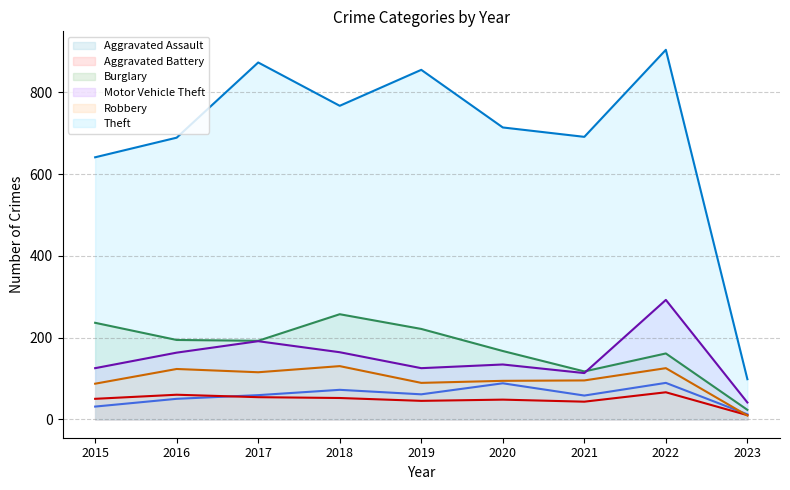

How many lines are shown in the chart?

6